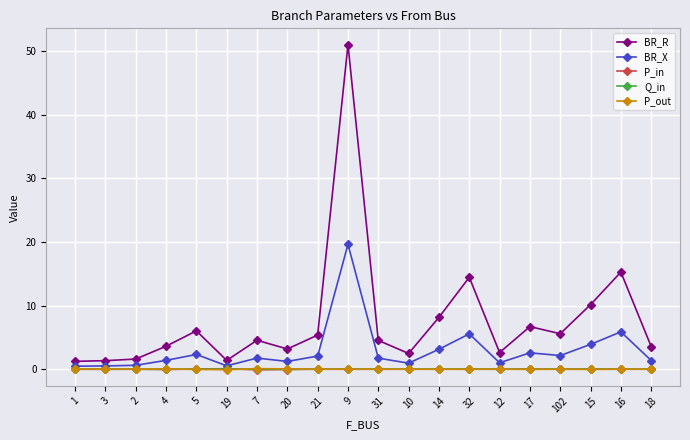

What are all the series names shown in the legend?

BR_R, BR_X, P_in, Q_in, P_out